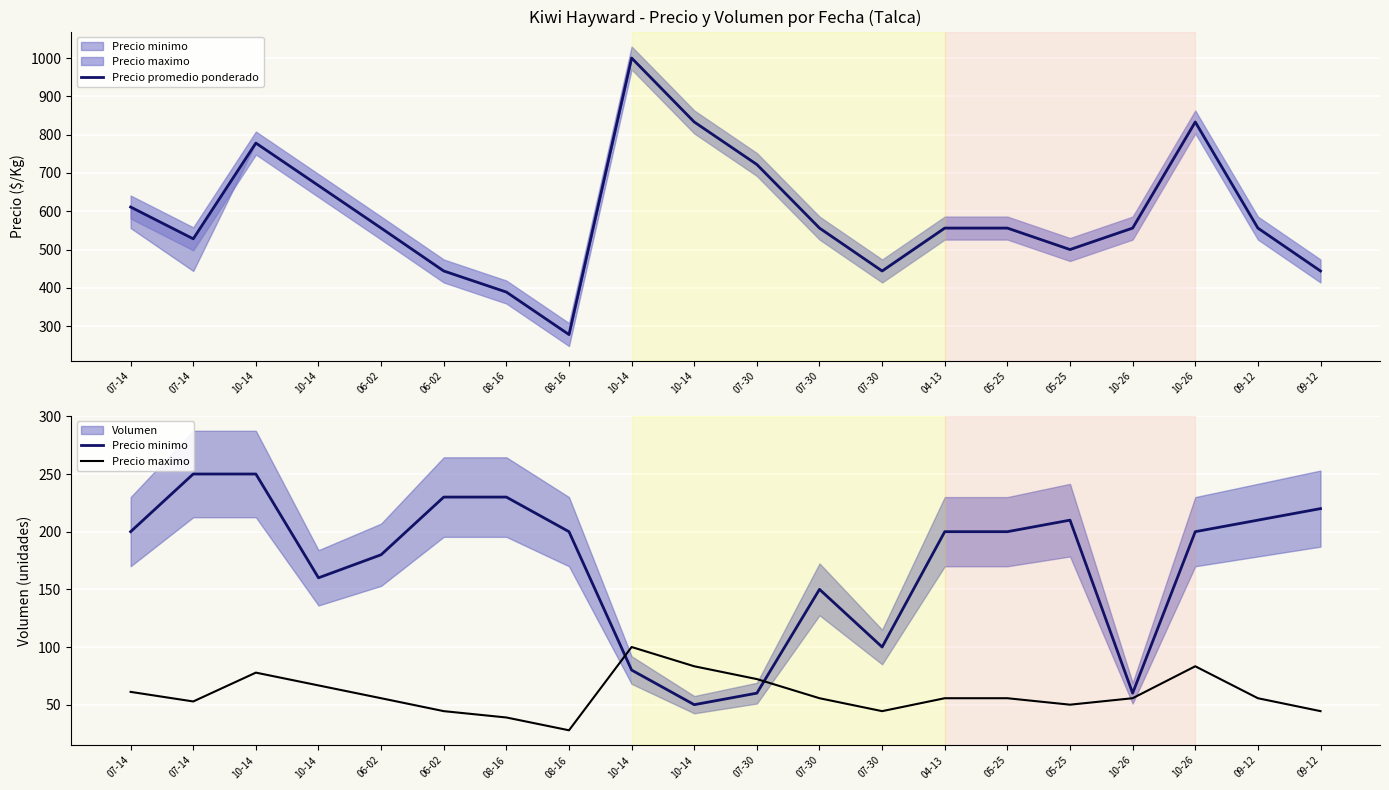

At which label does Precio maximo first exceed 55?

07-14